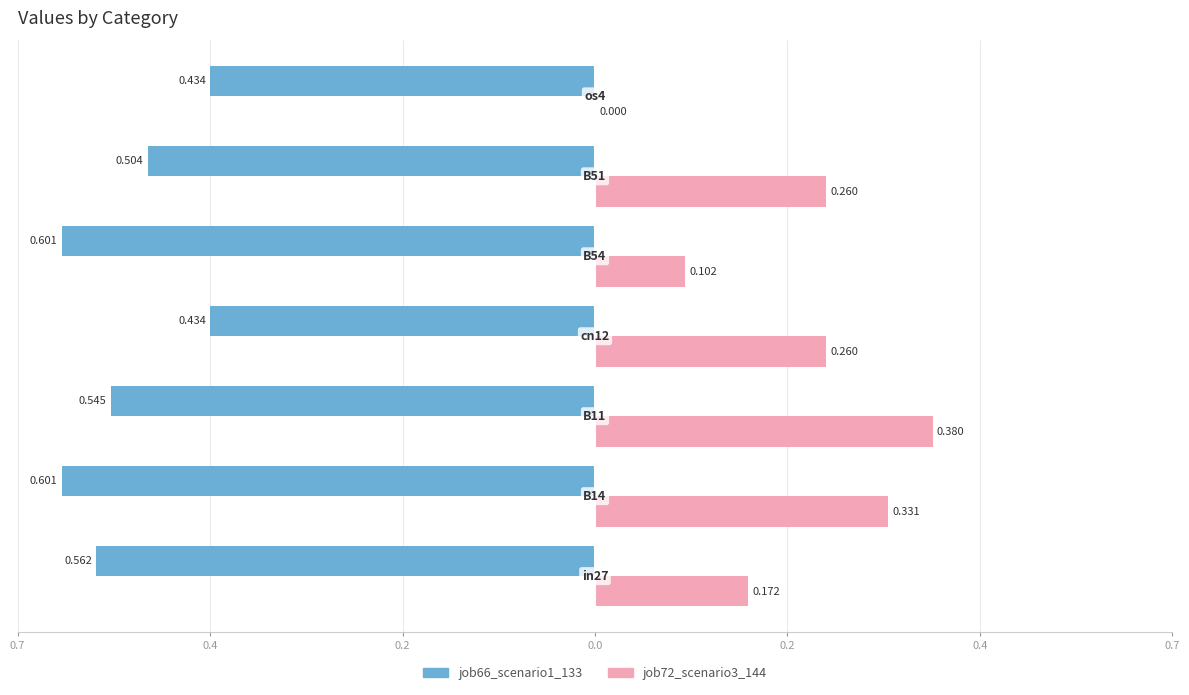

What are all the series names shown in the legend?

job66_scenario1_133, job72_scenario3_144